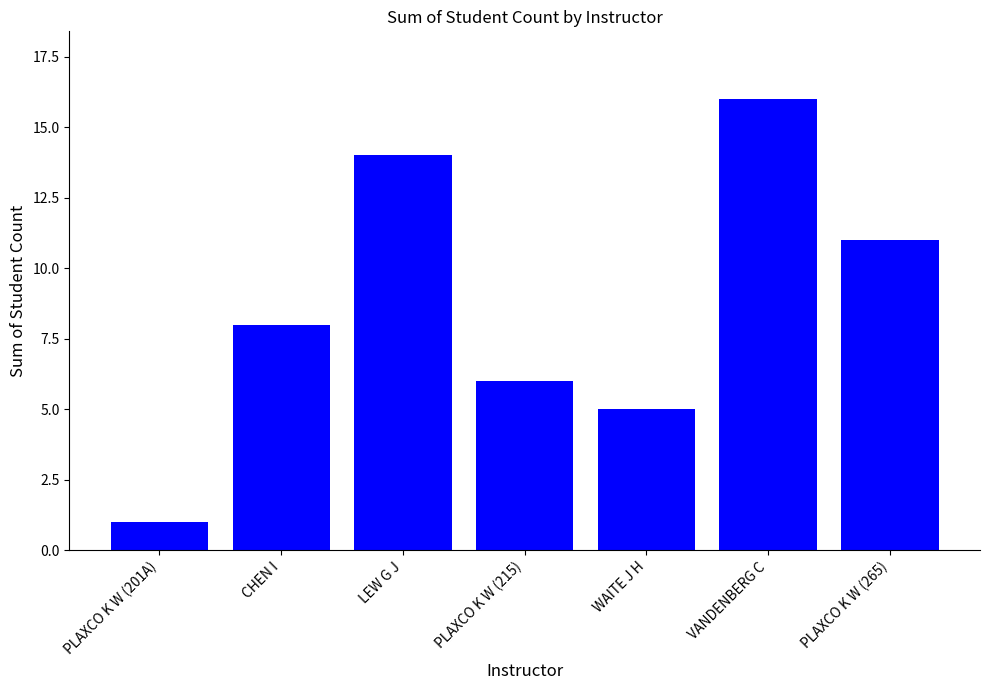

Reading right to left, extract all data points from this chart.

11	16	5	6	14	8	1